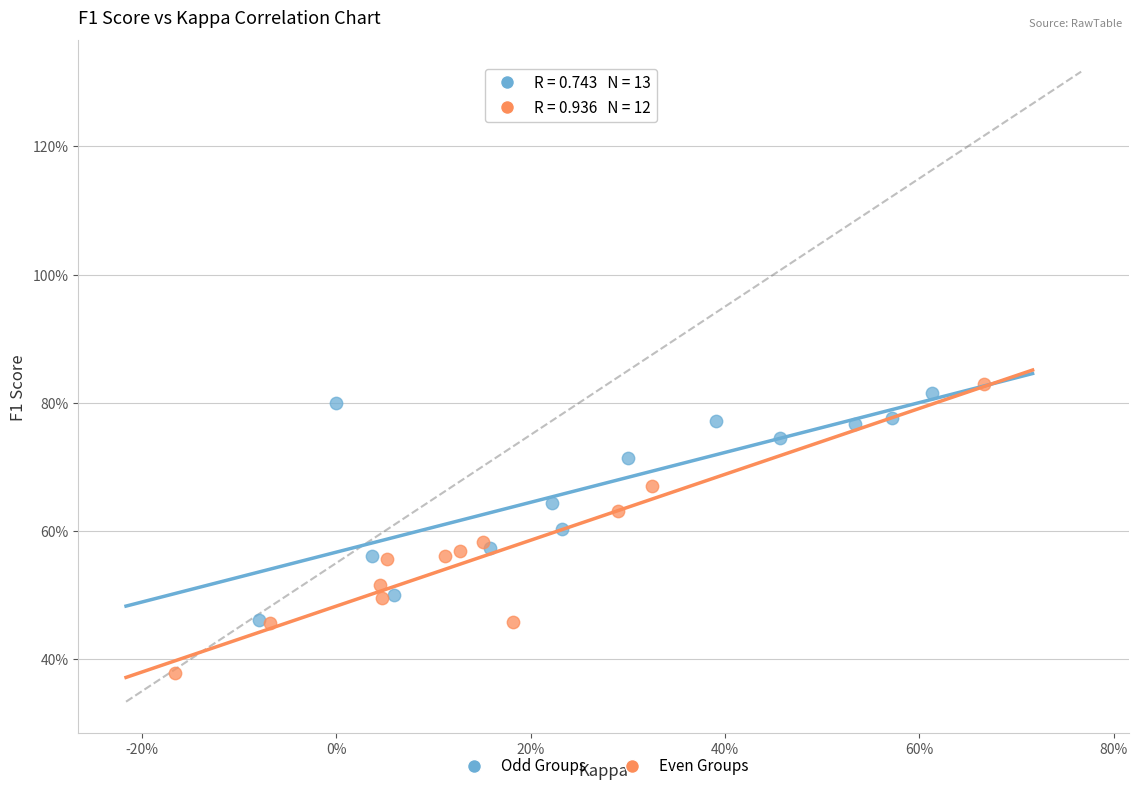

What are all the series names shown in the legend?

Odd Groups, Even Groups